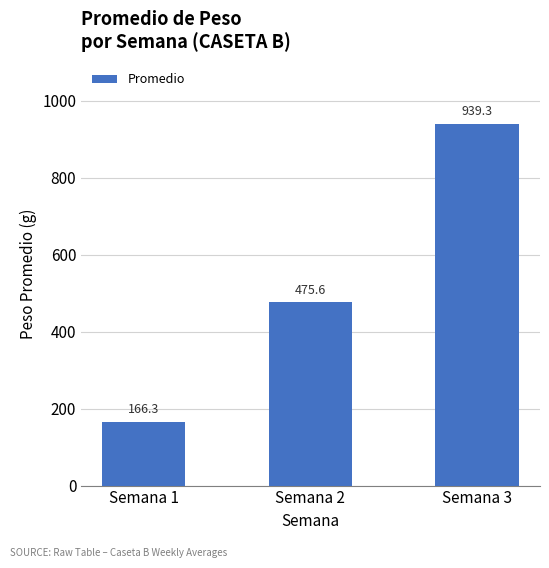

The chart shows a value of 939.3 at Semana 3. True or false?

True